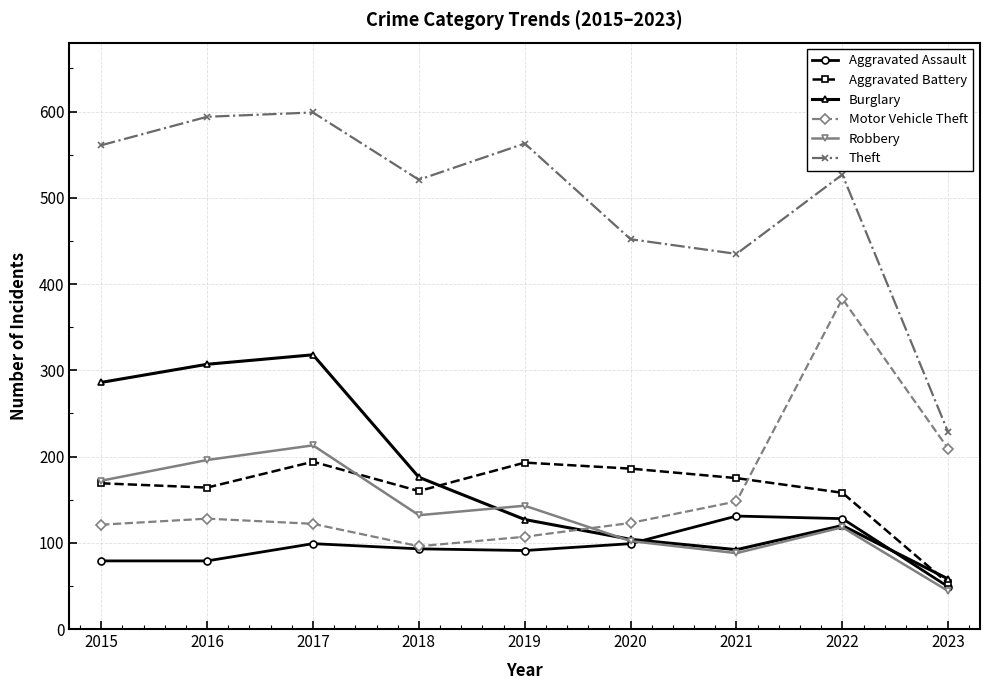

Is the value of Aggravated Battery at 2022 greater than the value of Theft at 2018?

No